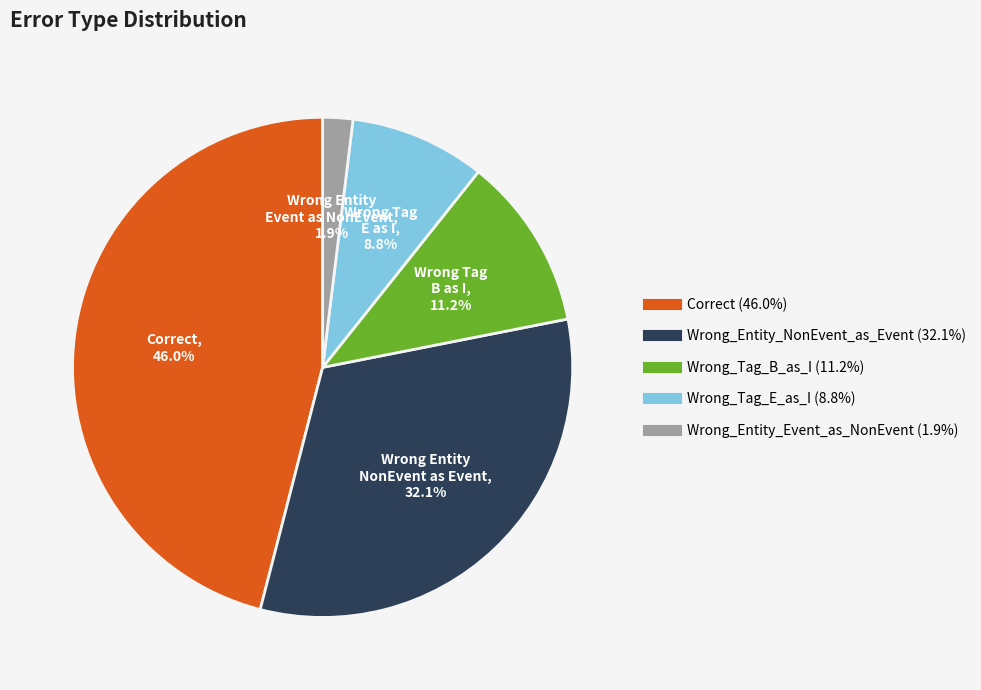

Combined, do Correct and Wrong_Entity_Event_as_NonEvent account for over 50%?

No